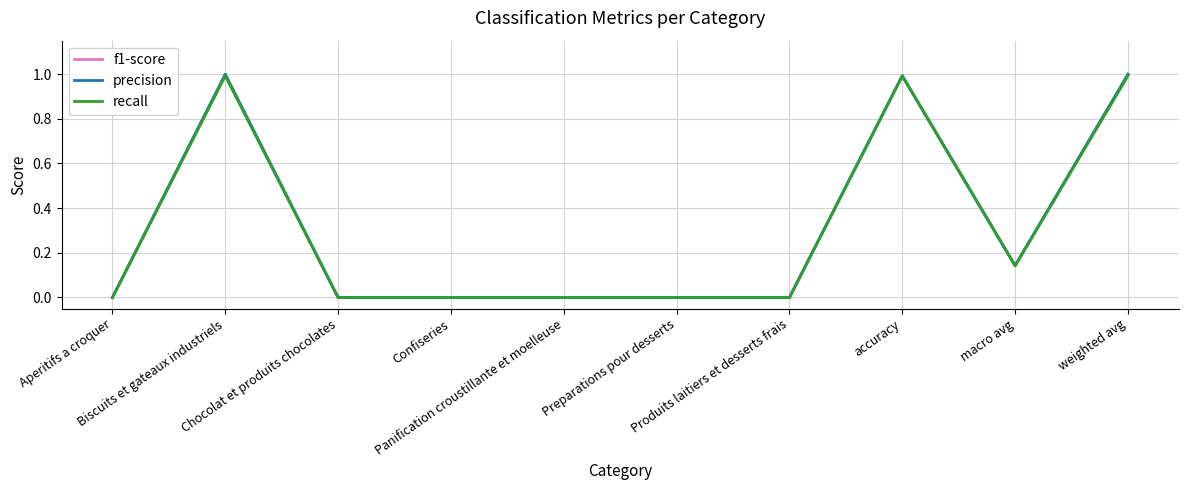

What is the maximum value shown in the chart?

1.0